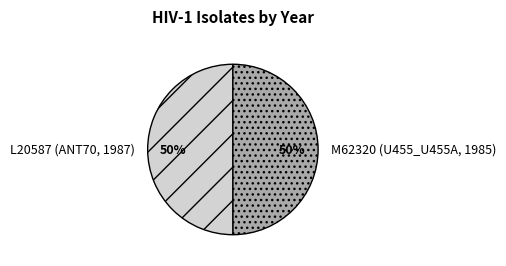

Do L20587 (ANT70, 1987) and M62320 (U455_U455A, 1985) together represent more than half of the pie?

Yes